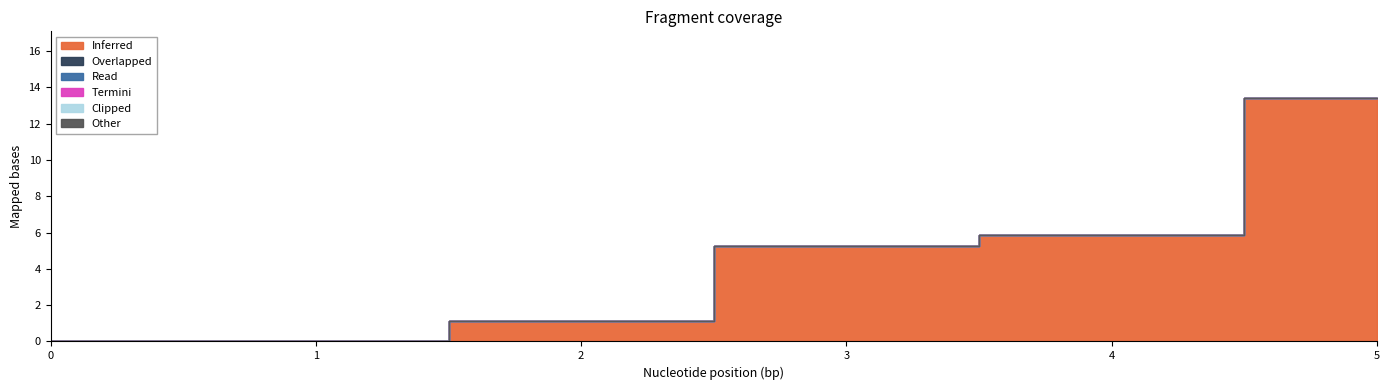

What is the greatest value displayed?

13.4